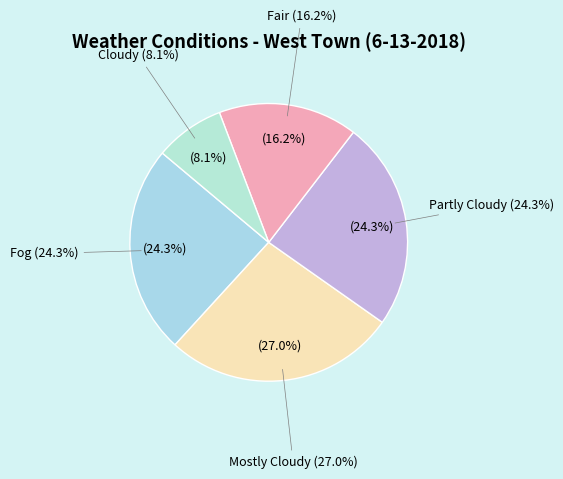

What percentage is the Cloudy slice, to the nearest percent?

8%